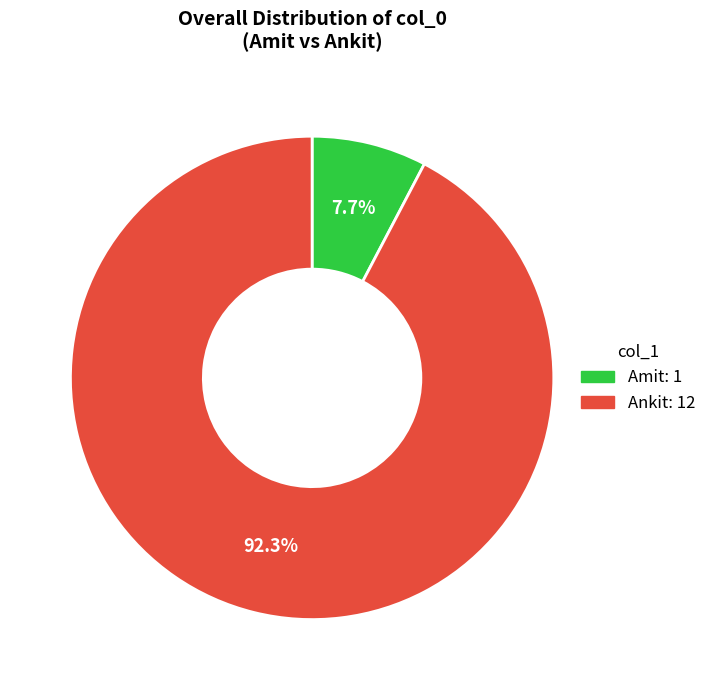

To the nearest percent, what is the difference between the largest and smallest slice percentages?

85%